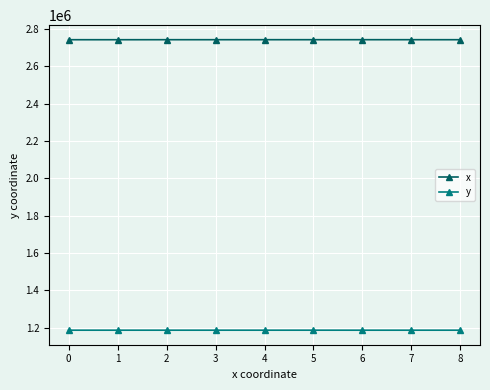

Is the value of y at 4 greater than the value of x at 0?

No